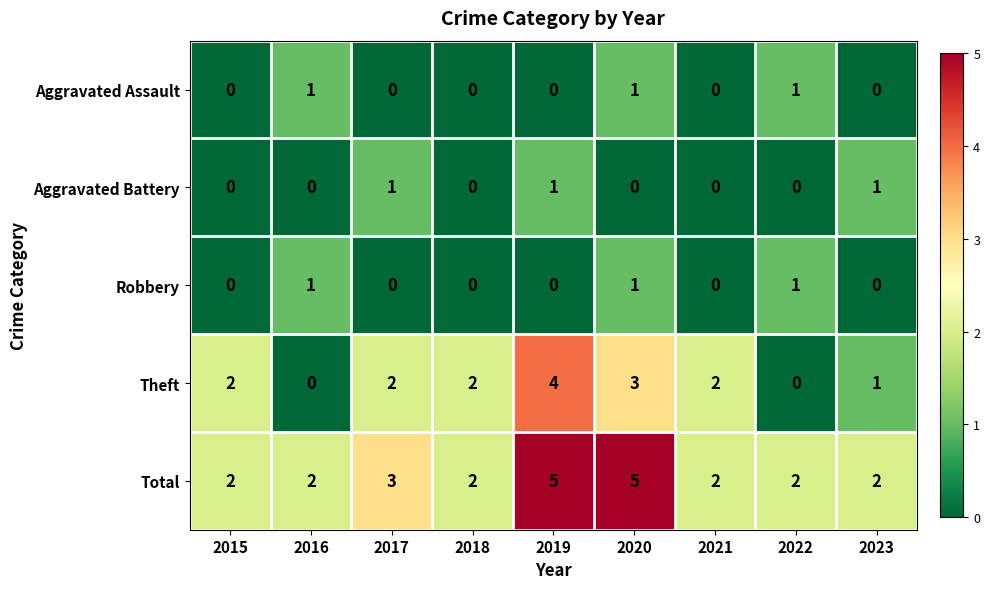

Count the Theft values in the range 1 to 2.

5